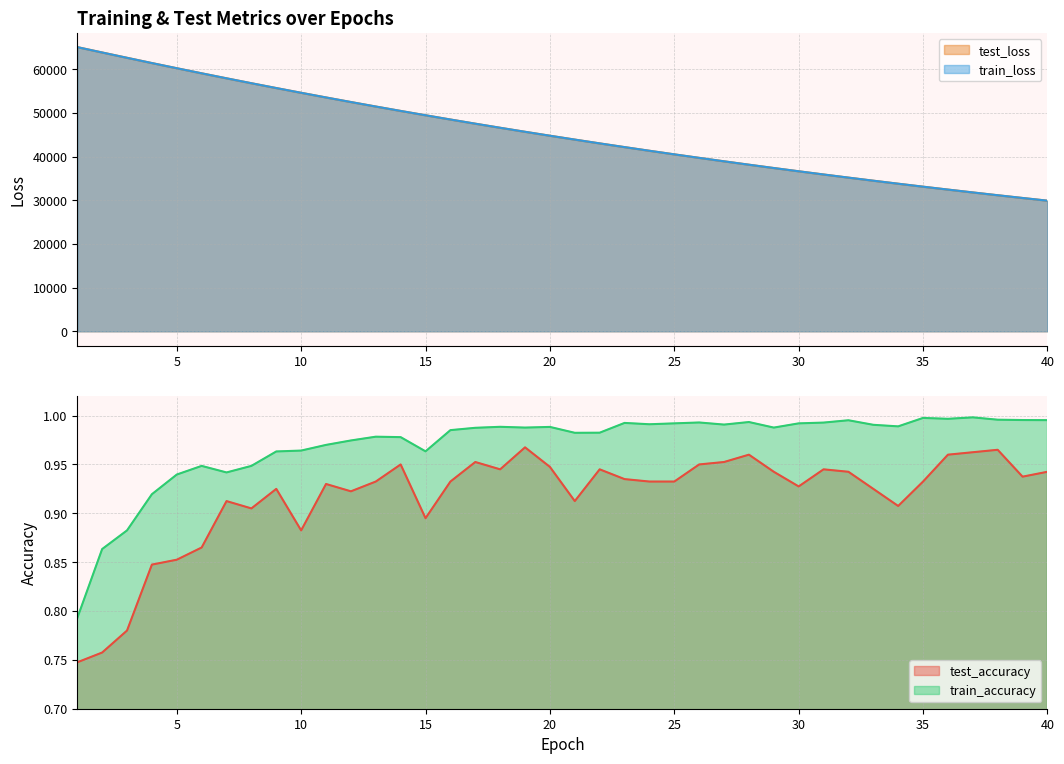

True or false: test_loss and train_accuracy intersect in this chart.

False